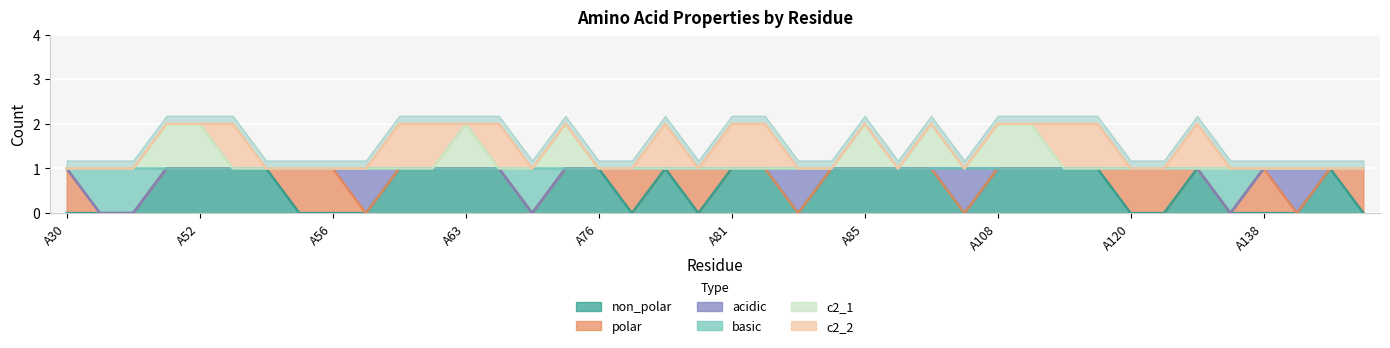

How many interior local valleys does the c2_1 series have?

2